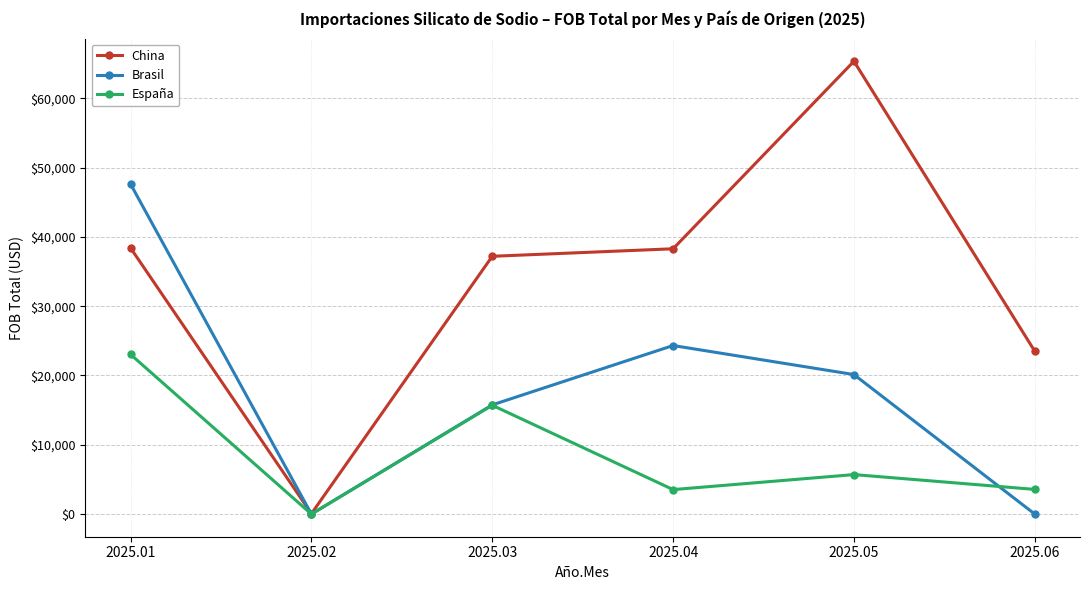

Which series has the widest spread of values?

China